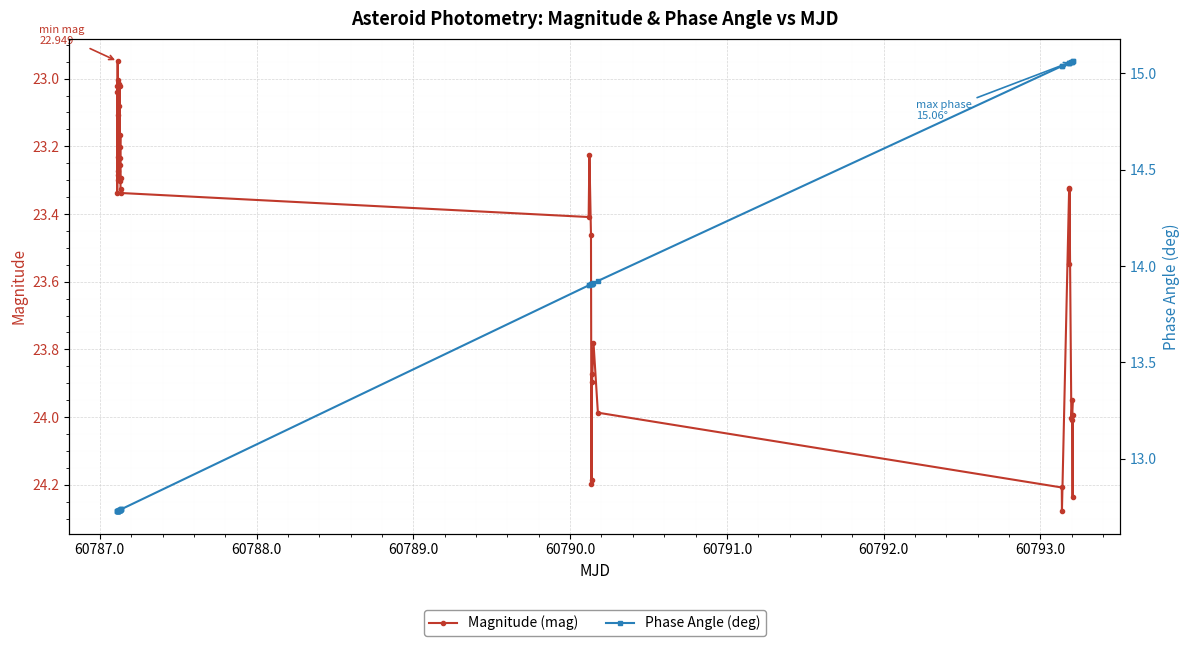

What is the sum of all Magnitude (mag) values?

939.7